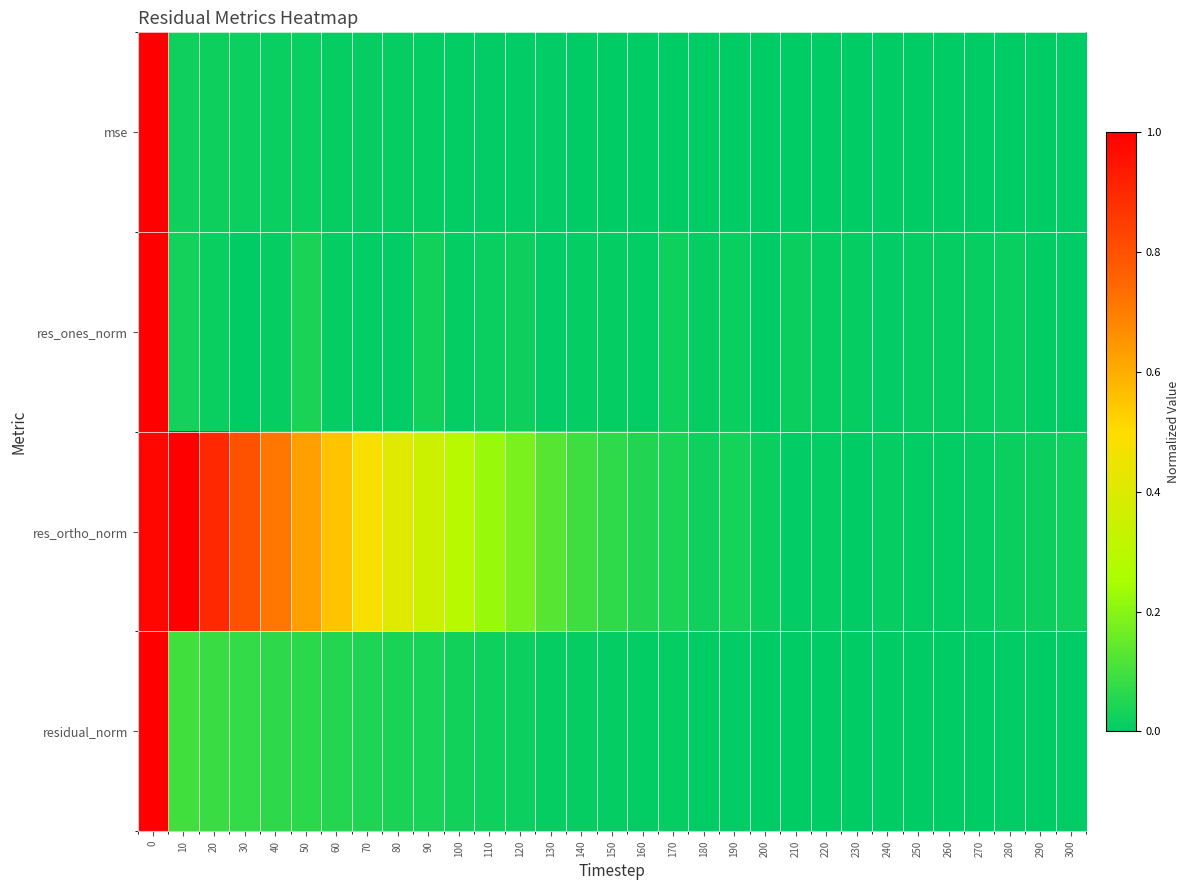

Reading left to right, what are all the values shown in this chart?

mse: 0=1.0	10=0.0	20=0.0	30=0.0	40=0.0	50=0.0	60=0.0	70=0.0	80=0.0	90=0.0	100=0.0	110=0.0	120=0.0	130=0.0	140=0.0	150=0.0	160=0.0	170=0.0	180=0.0	190=0.0	200=0.0	210=0.0	220=0.0	230=0.0	240=0.0	250=0.0	260=0.0	270=0.0	280=0.0	290=0.0	300=0.0
res_ones_norm: 0=1.0	10=0.0	20=0.0	30=0.0	40=0.0	50=0.0	60=0.0	70=0.0	80=0.0	90=0.0	100=0.0	110=0.0	120=0.0	130=0.0	140=0.0	150=0.0	160=0.0	170=0.0	180=0.0	190=0.0	200=0.0	210=0.0	220=0.0	230=0.0	240=0.0	250=0.0	260=0.0	270=0.0	280=0.0	290=0.0	300=0.0
res_ortho_norm: 0=1.0	10=1.0	20=0.9	30=0.8	40=0.7	50=0.6	60=0.6	70=0.5	80=0.4	90=0.4	100=0.3	110=0.2	120=0.2	130=0.1	140=0.1	150=0.1	160=0.1	170=0.0	180=0.0	190=0.0	200=0.0	210=0.0	220=0.0	230=0.0	240=0.0	250=0.0	260=0.0	270=0.0	280=0.0	290=0.0	300=0.0
residual_norm: 0=1.0	10=0.1	20=0.1	30=0.1	40=0.1	50=0.1	60=0.1	70=0.0	80=0.0	90=0.0	100=0.0	110=0.0	120=0.0	130=0.0	140=0.0	150=0.0	160=0.0	170=0.0	180=0.0	190=0.0	200=0.0	210=0.0	220=0.0	230=0.0	240=0.0	250=0.0	260=0.0	270=0.0	280=0.0	290=0.0	300=0.0